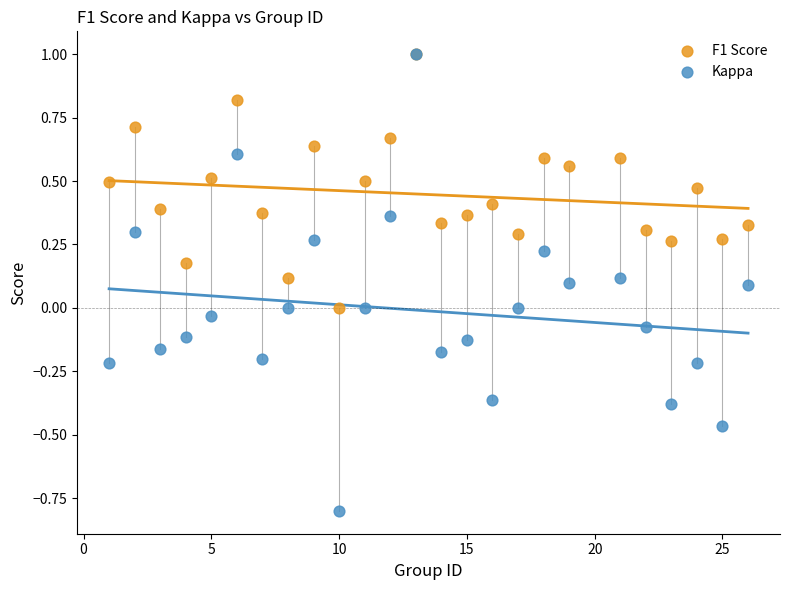

What are all the series names shown in the legend?

F1 Score, Kappa